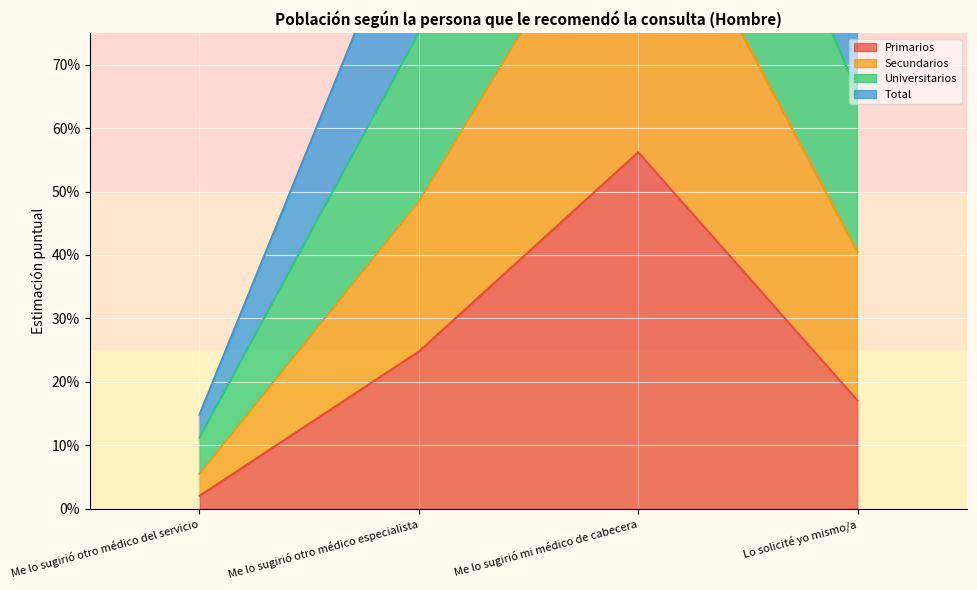

True or false: Secundarios and Universitarios cross at least once.

False